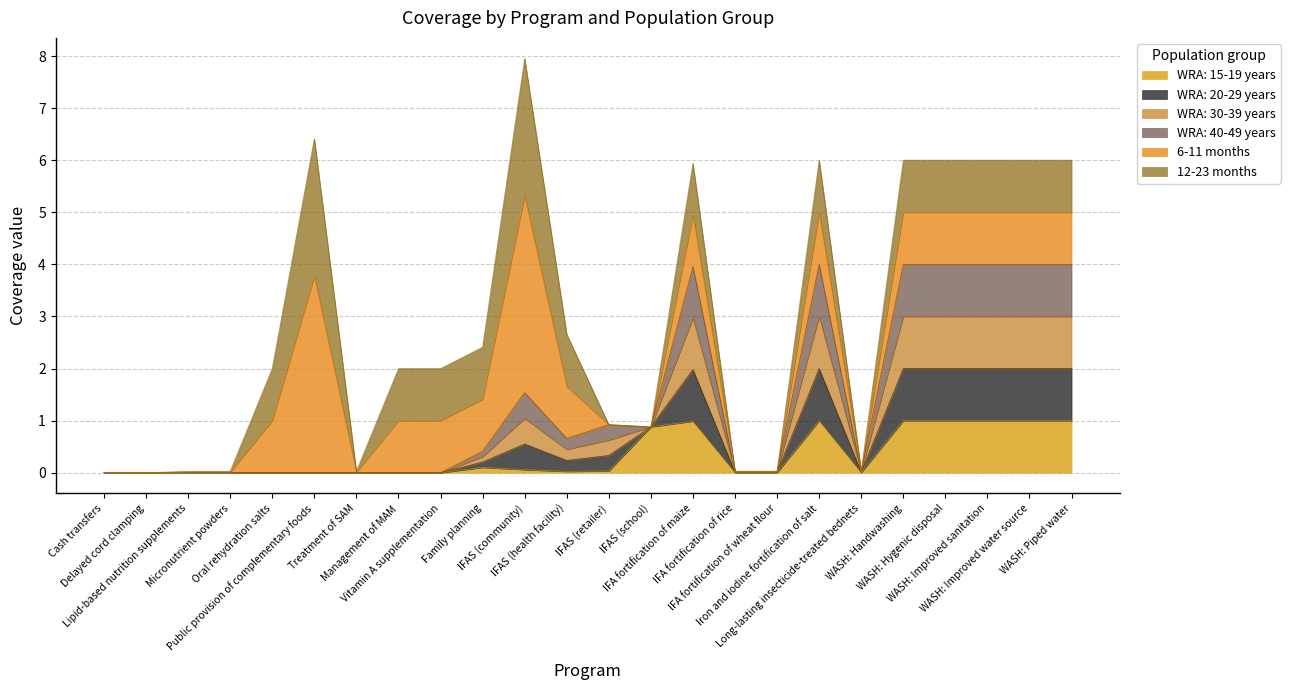

Where is the first local minimum for WRA: 15-19 years?

IFAS (health facility)